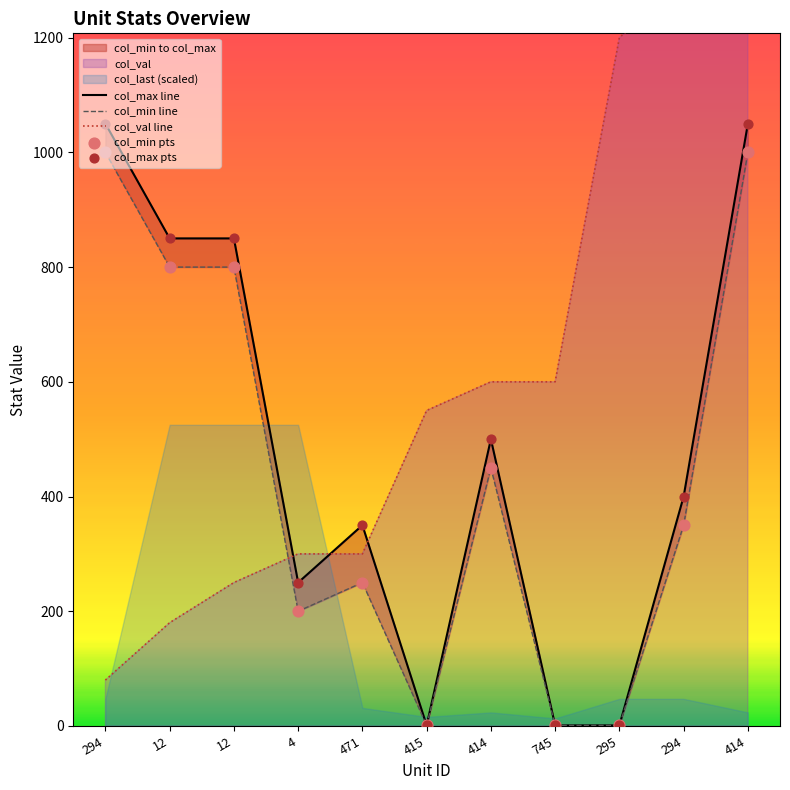

Which series has the widest spread of Y values?

col_val line